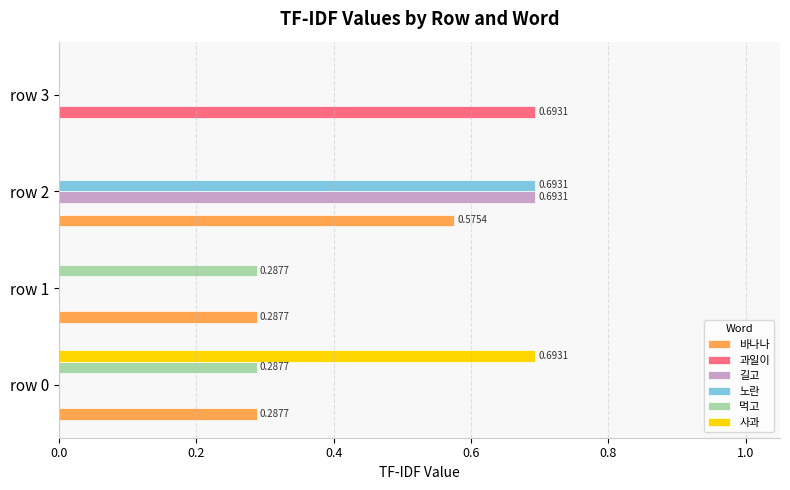

What are all the series names shown in the legend?

바나나, 과일이, 길고, 노란, 먹고, 사과